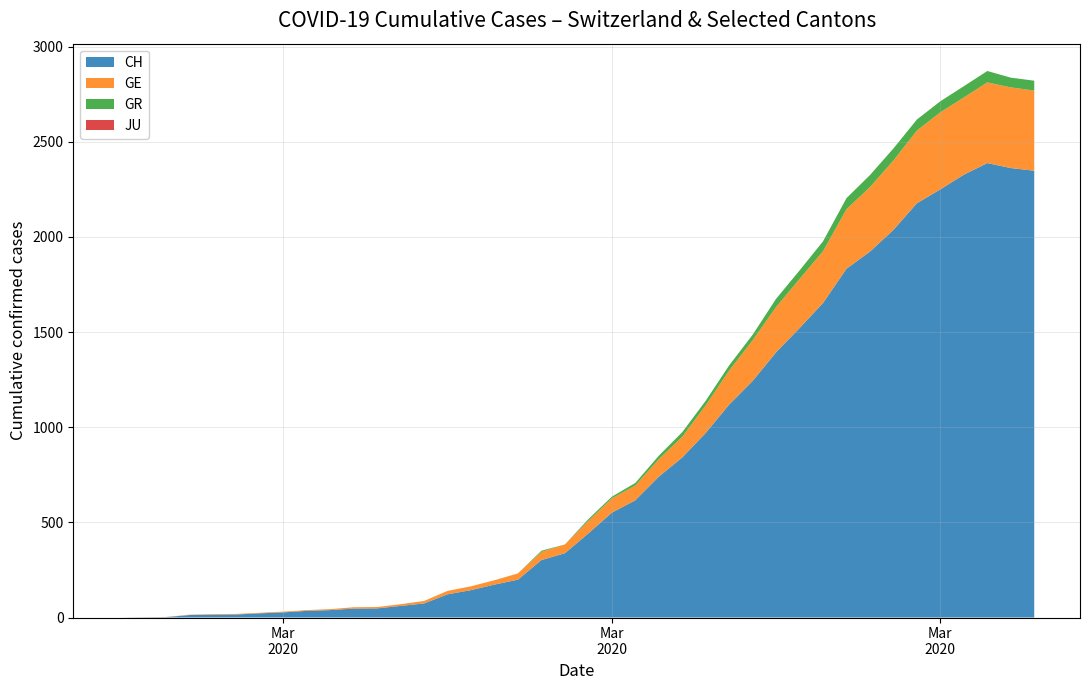

Reading left to right, what are all the values shown in this chart?

CH: 0=0	1=1	2=2	3=13	4=15	5=16	6=22	7=27	8=35	9=39	10=47	11=48	12=61	13=74	14=122	15=144	16=173	17=199	18=302	19=338	20=442	21=551	22=616	23=740	24=841	25=970	26=1119	27=1243	28=1394	29=1521	30=1653	31=1833	32=1923	33=2037	34=2177	35=2250	36=2327	37=2388	38=2362	39=2348
GE: 0=0	1=1	2=1	3=2	4=3	5=3	6=3	7=4	8=4	9=5	10=7	11=7	12=9	13=13	14=18	15=20	16=23	17=33	18=43	19=46	20=66	21=75	22=78	23=92	24=109	25=145	26=179	27=214	28=238	29=258	30=272	31=313	32=339	33=365	34=382	35=405	36=406	37=424	38=424	39=421
GR: 0=0	1=0	2=0	3=0	4=0	5=0	6=0	7=0	8=0	9=0	10=0	11=0	12=0	13=0	14=0	15=0	16=0	17=0	18=6	19=0	20=9	21=9	22=13	23=18	24=24	25=24	26=27	27=29	28=43	29=45	30=52	31=58	32=63	33=63	34=58	35=58	36=59	37=60	38=51	39=52
JU: 0=0	1=0	2=0	3=0	4=0	5=0	6=0	7=0	8=0	9=0	10=0	11=0	12=0	13=0	14=0	15=0	16=0	17=0	18=0	19=0	20=0	21=0	22=0	23=0	24=0	25=0	26=0	27=0	28=0	29=0	30=0	31=0	32=0	33=0	34=0	35=0	36=0	37=0	38=0	39=0